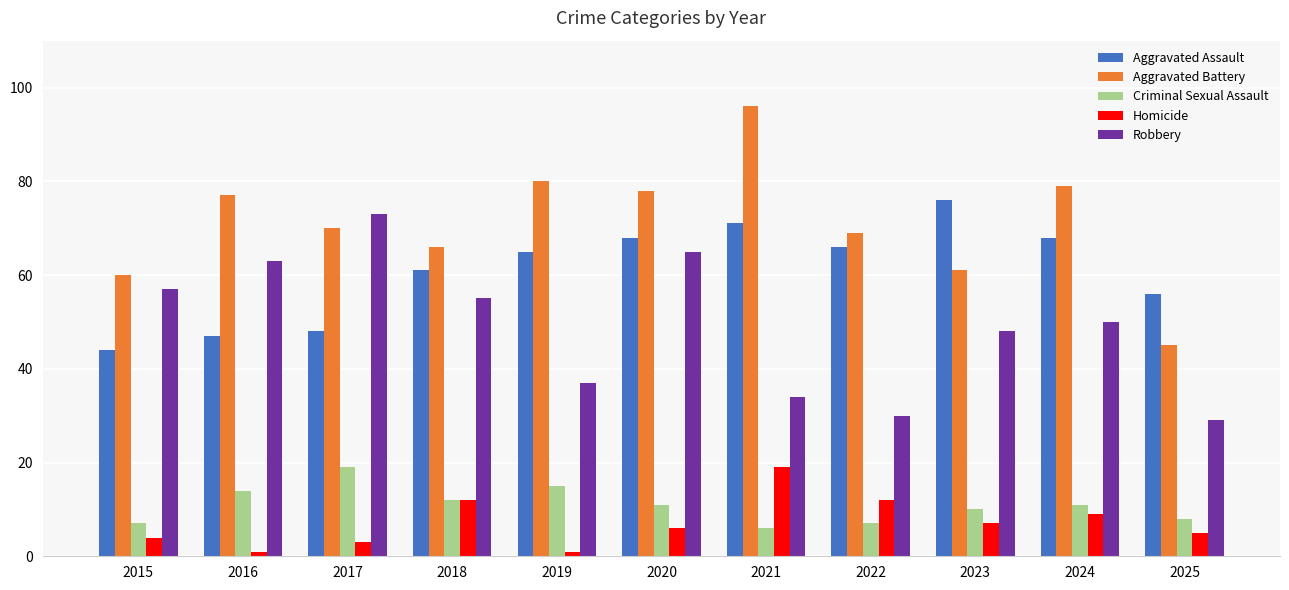

What is the total value across all series at 2016?

202